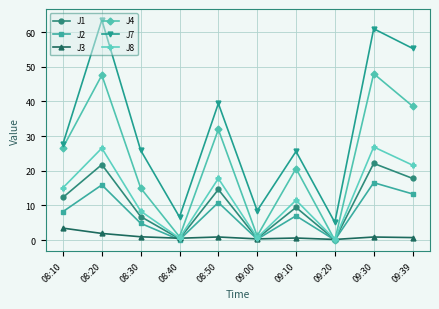

What is the label of the 4th point from the right?

09:10